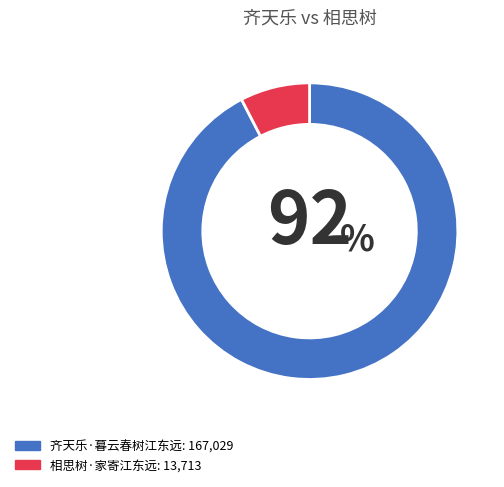

How many segments does this pie chart have?

2